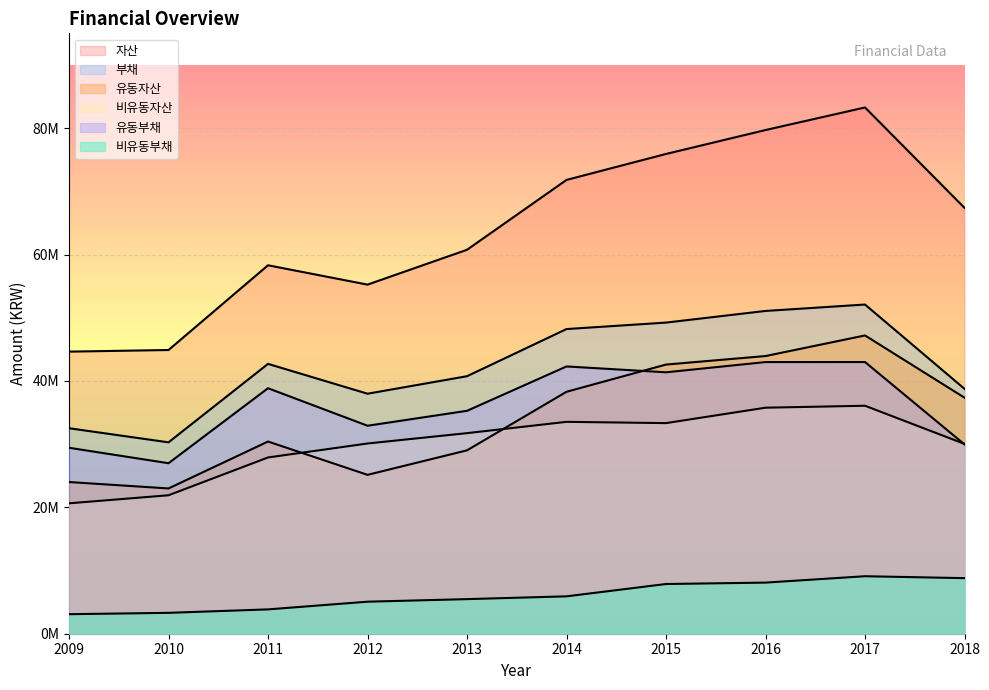

The value of 자산 at 2016 is 79697874. True or false?

True